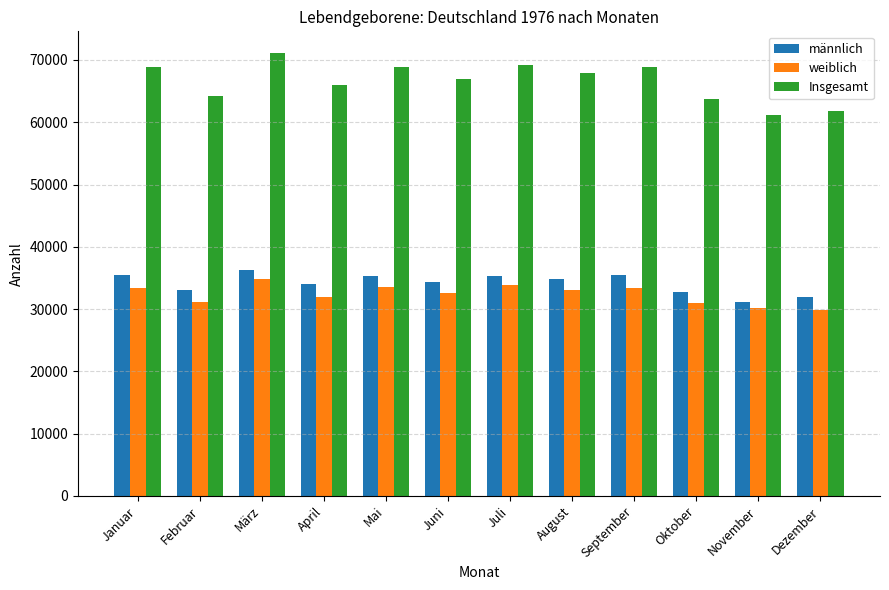

What is the label of the 11th bar from the left?

November